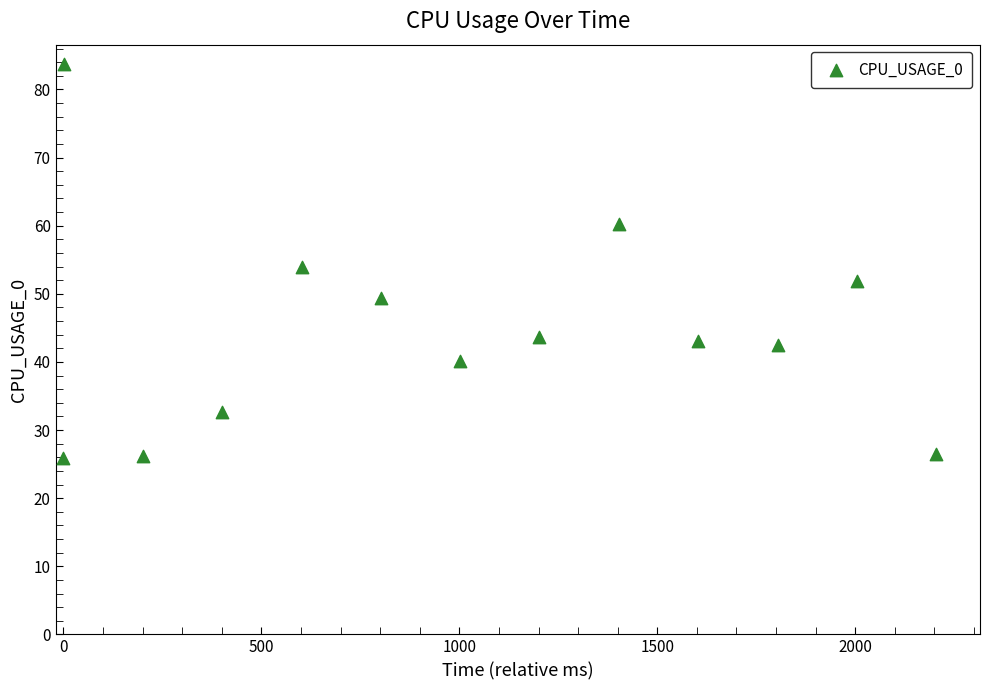

What is the range of Y values (max minus min)?

57.8